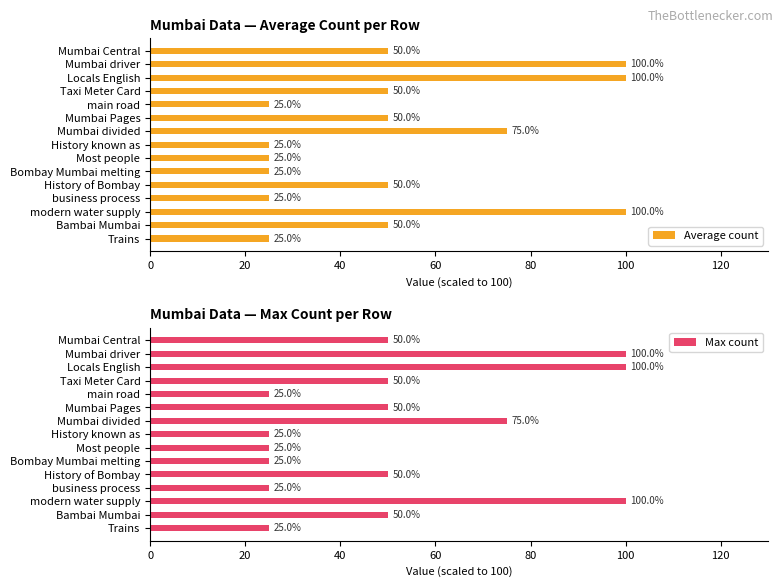

How many values in the Max count series are below 50?

6